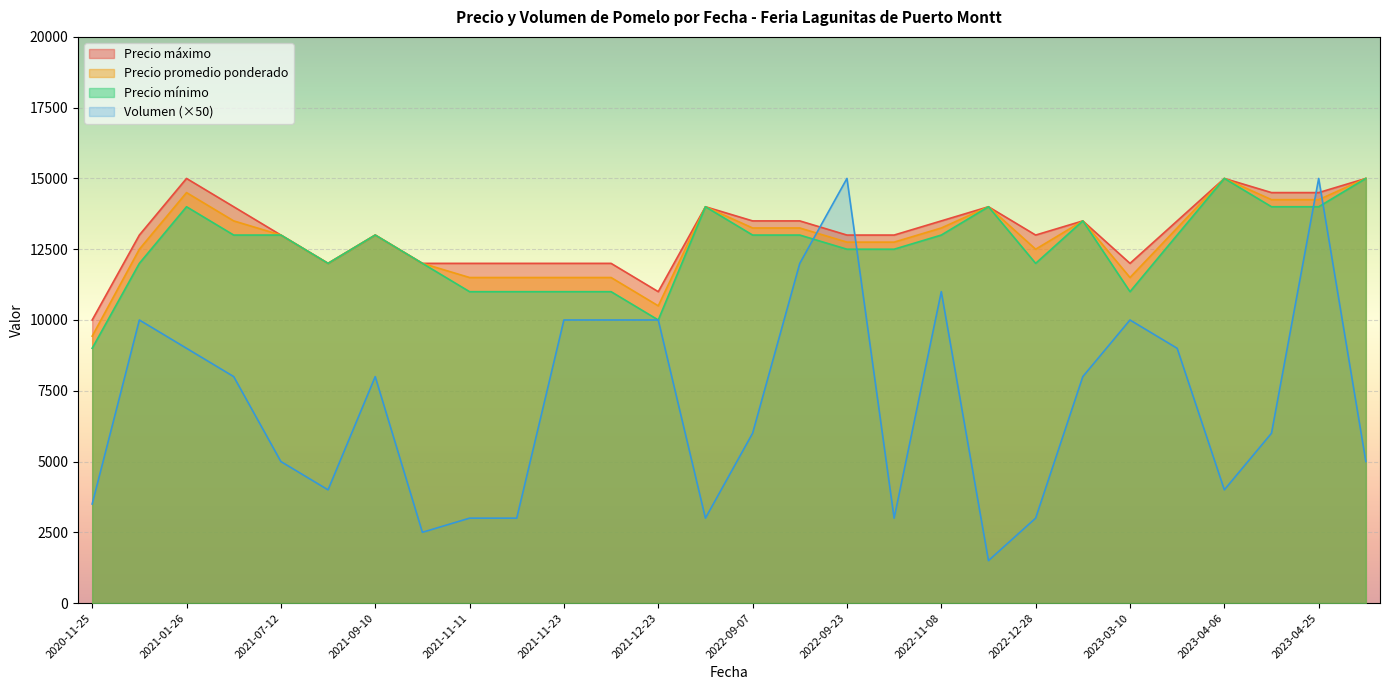

How many distinct data groups are displayed?

4